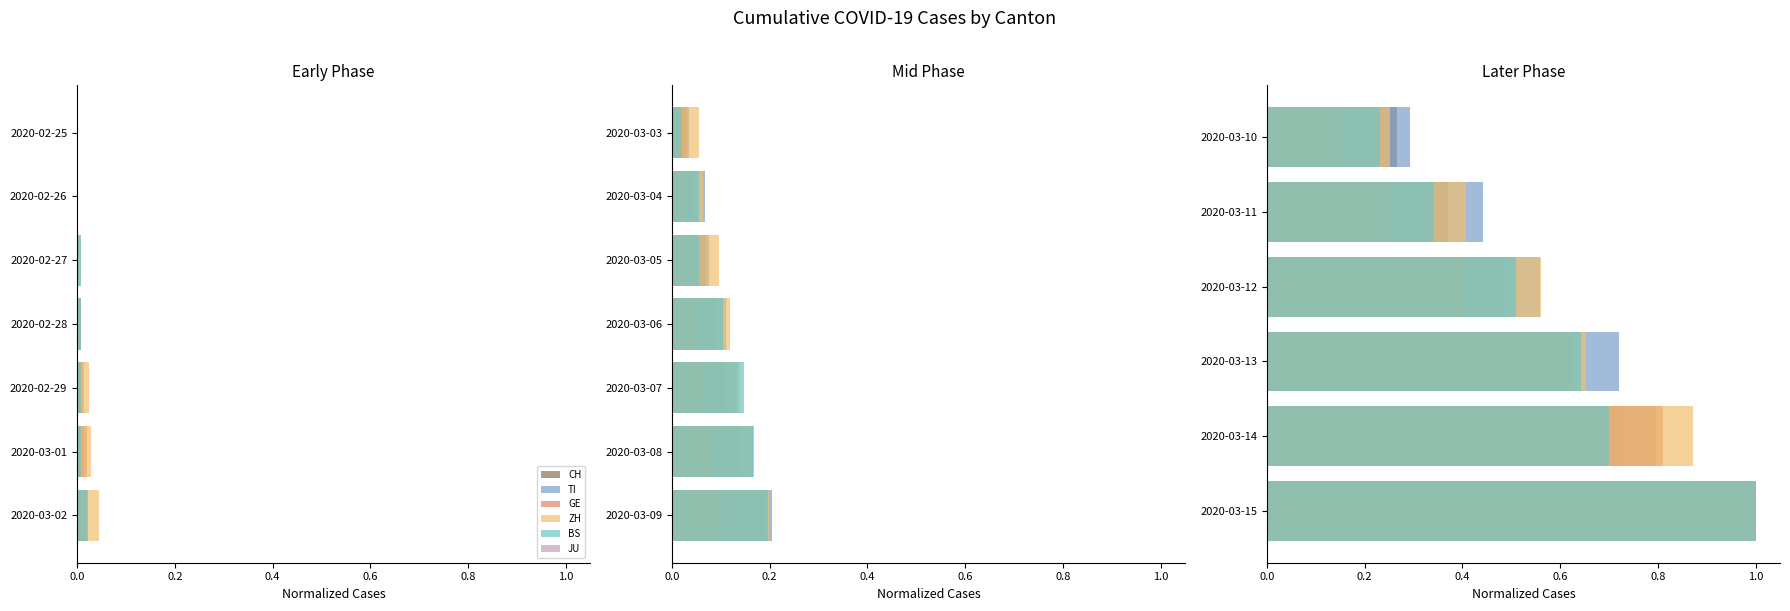

What is the sum of all TI values?

3.8